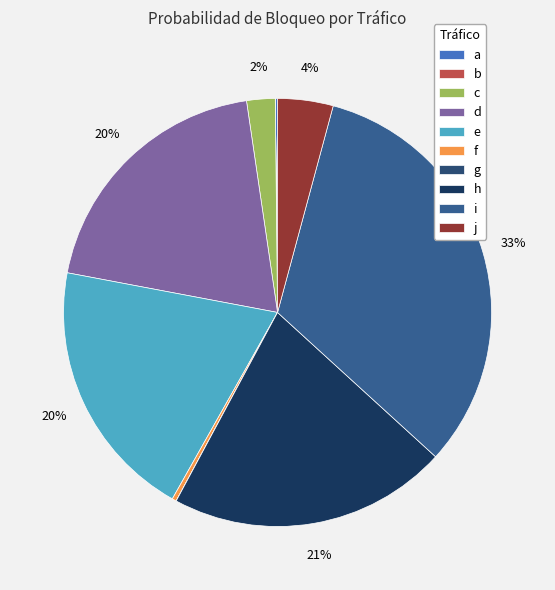

Which slice is the smallest?

b